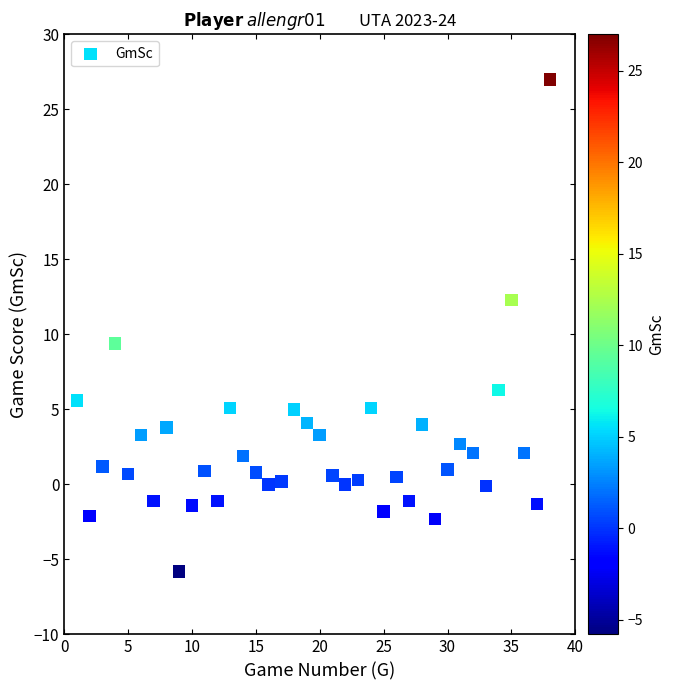

What Y value in the scatter plot is closest to 10?

9.4